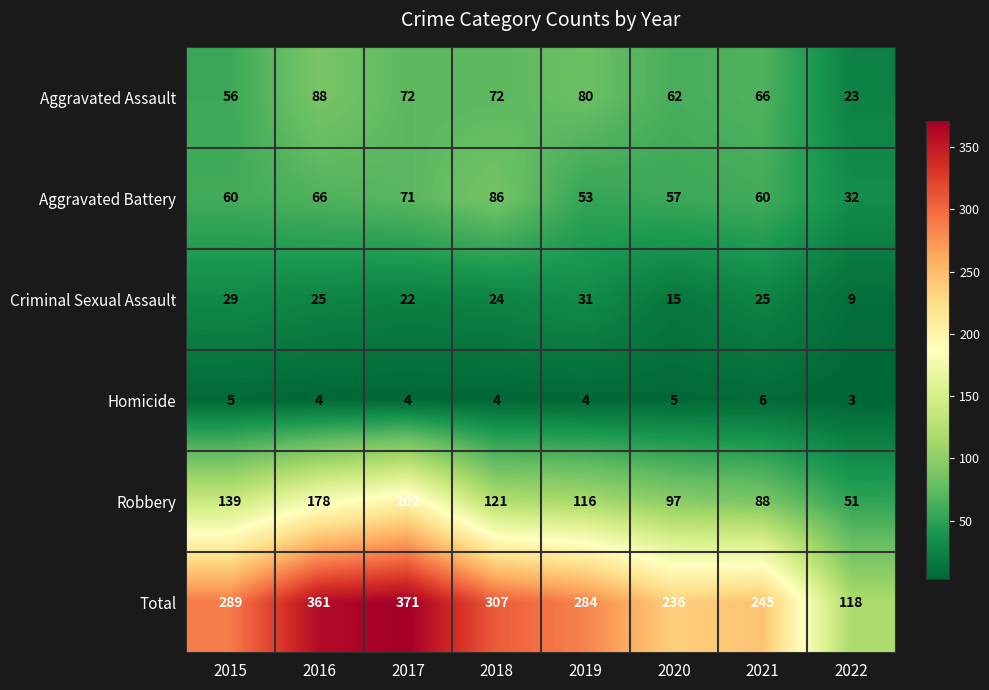

The value of Robbery at 2015 is 139. True or false?

True